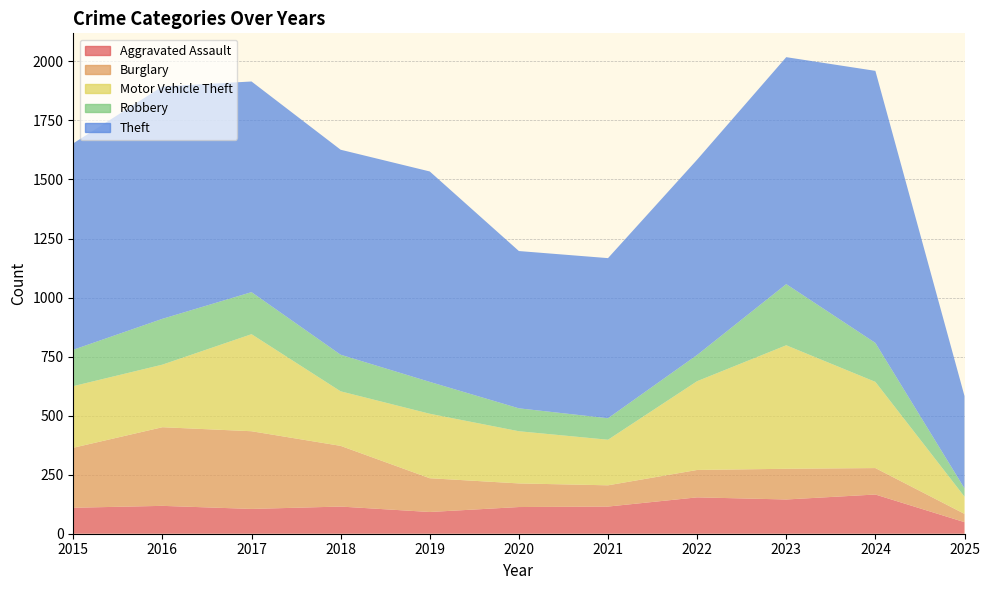

Reading right to left, list all the values displayed in this chart.

Aggravated Assault: 2025=49	2024=166	2023=145	2022=154	2021=115	2020=113	2019=92	2018=115	2017=105	2016=118	2015=110
Burglary: 2025=35	2024=112	2023=130	2022=116	2021=90	2020=100	2019=143	2018=257	2017=329	2016=333	2015=254
Motor Vehicle Theft: 2025=73	2024=365	2023=523	2022=376	2021=193	2020=221	2019=273	2018=231	2017=411	2016=265	2015=261
Robbery: 2025=35	2024=165	2023=259	2022=111	2021=91	2020=97	2019=135	2018=155	2017=178	2016=194	2015=154
Theft: 2025=391	2024=1152	2023=961	2022=827	2021=678	2020=666	2019=891	2018=868	2017=892	2016=984	2015=874